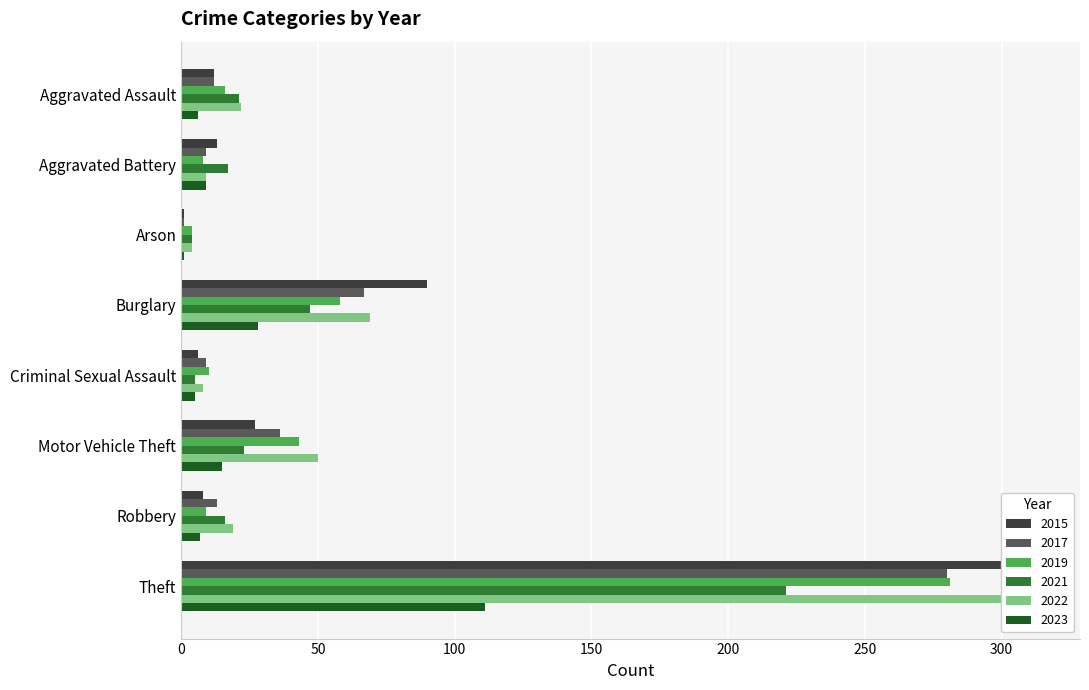

Which series has the widest spread of values?

2015